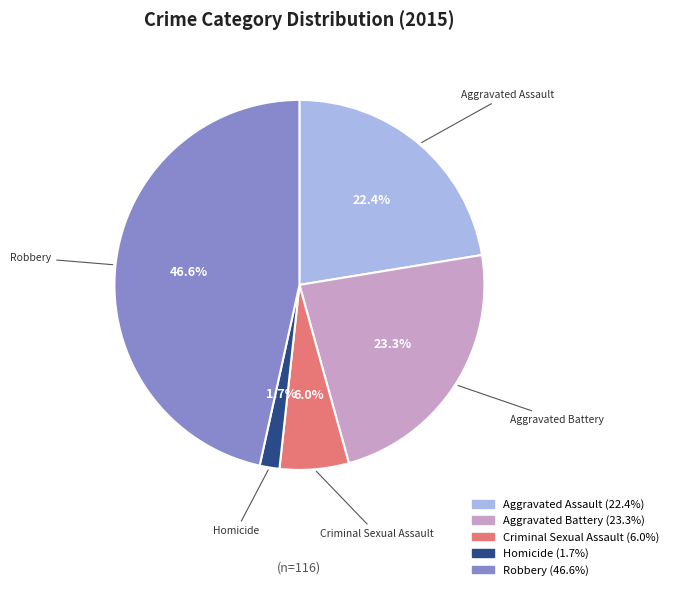

To the nearest percent, what percentage of the pie is Aggravated Battery?

23%